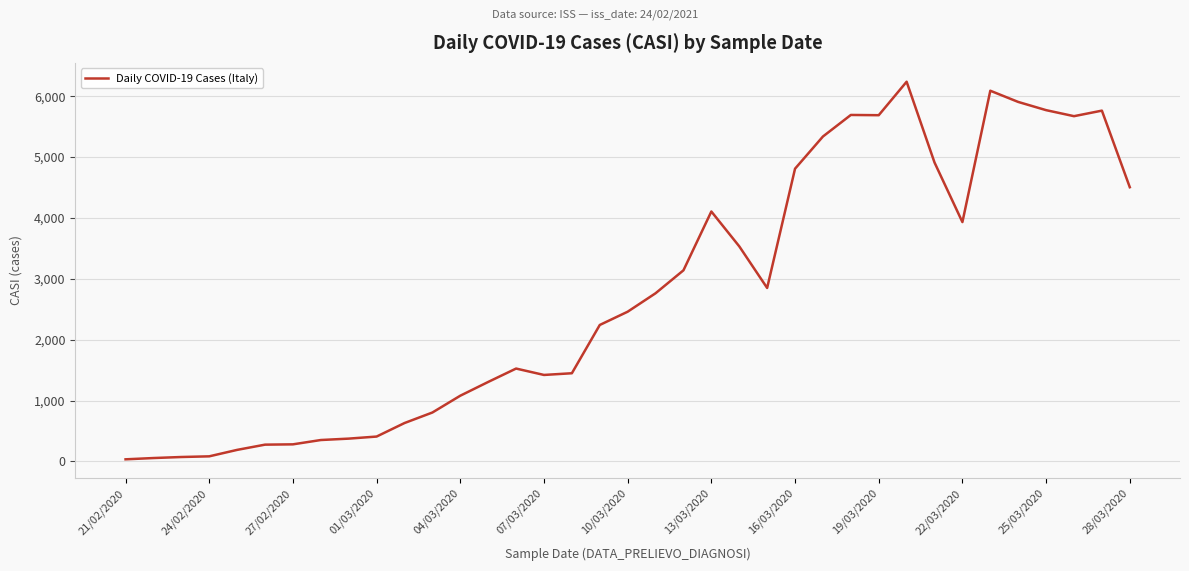

How many series are shown in this chart?

1